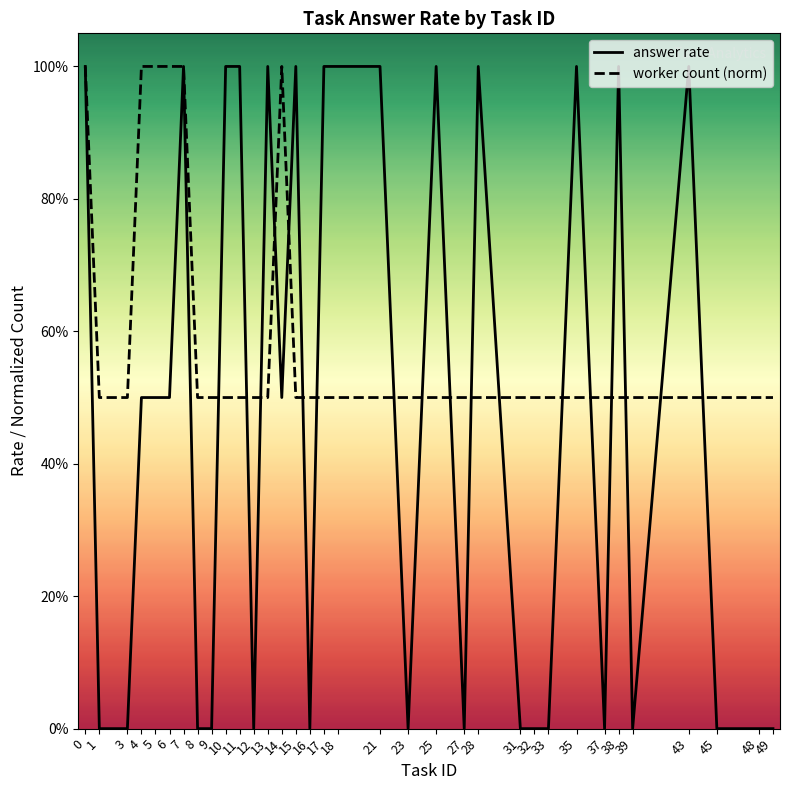

Which series has the largest total across all categories?

worker count (norm)